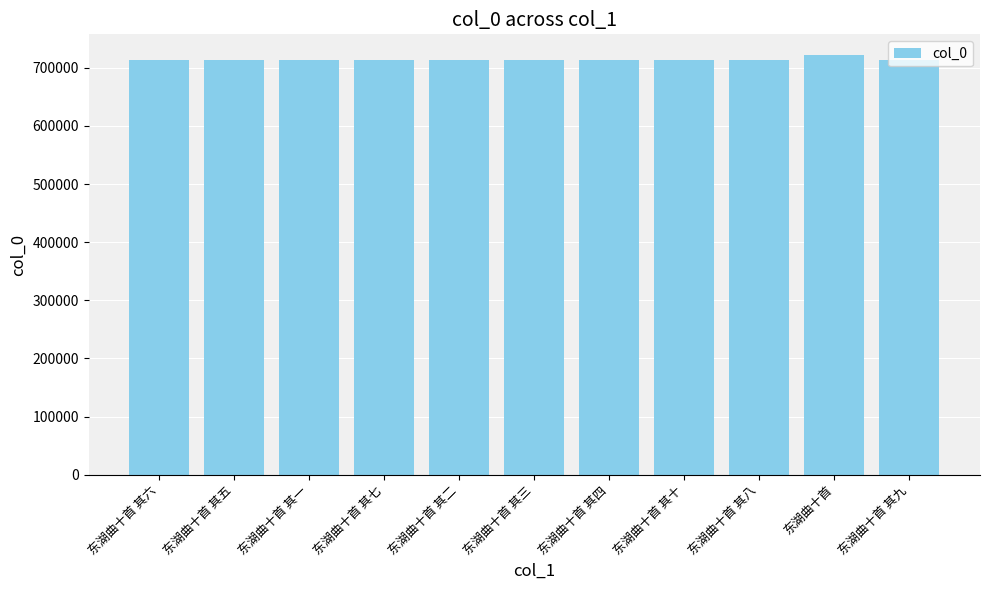

What is the ratio of the value at 东湖曲十首 其八 to the value at 东湖曲十首 其一?

1.0